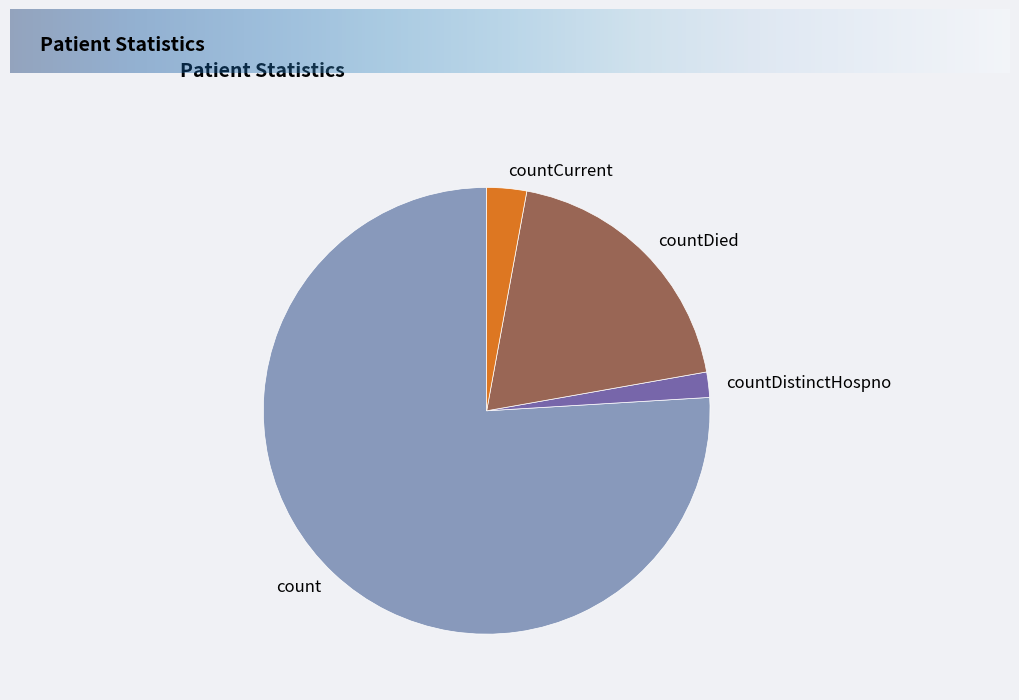

Rank the categories by value from highest to lowest.

count, countDied, countCurrent, countDistinctHospno